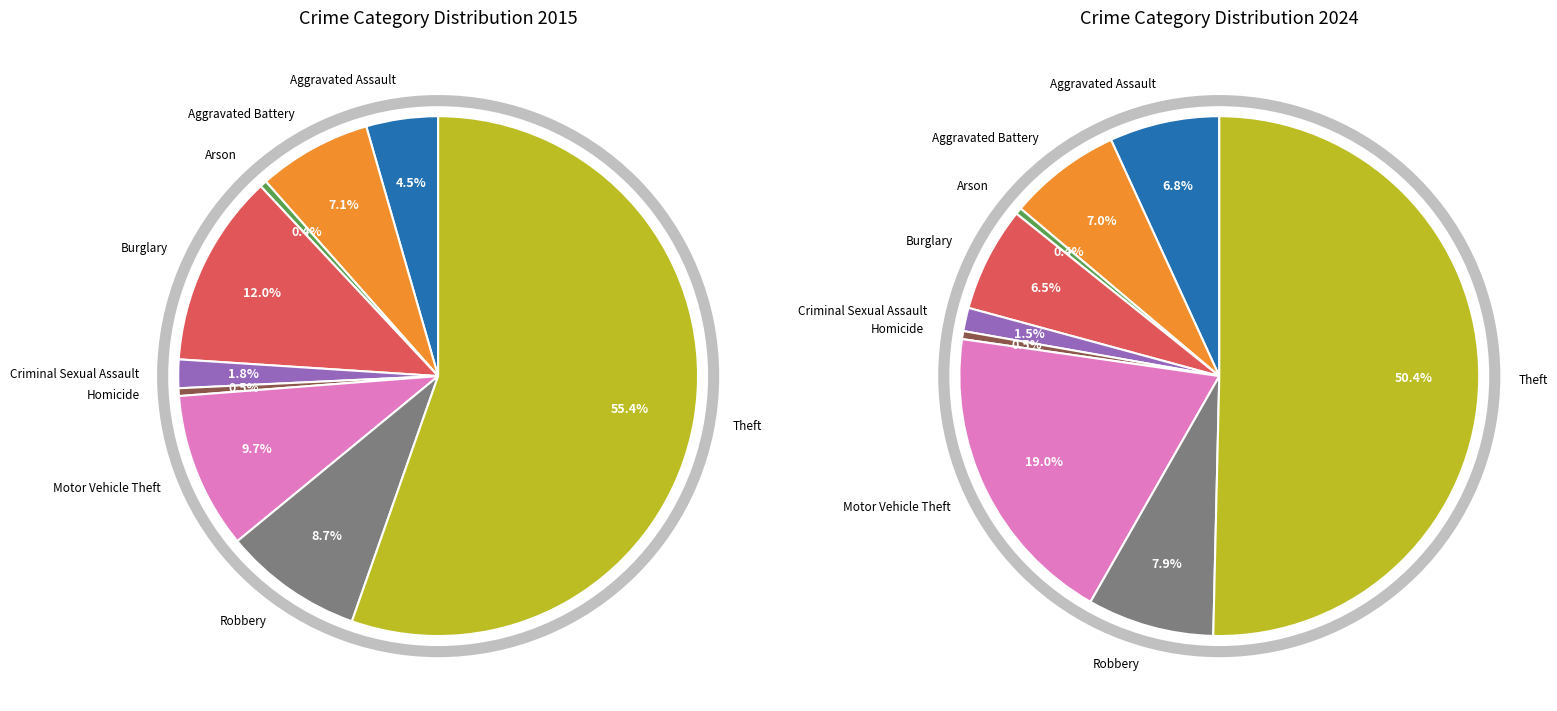

Combined, do 8 and 4 account for over 50%?

Yes